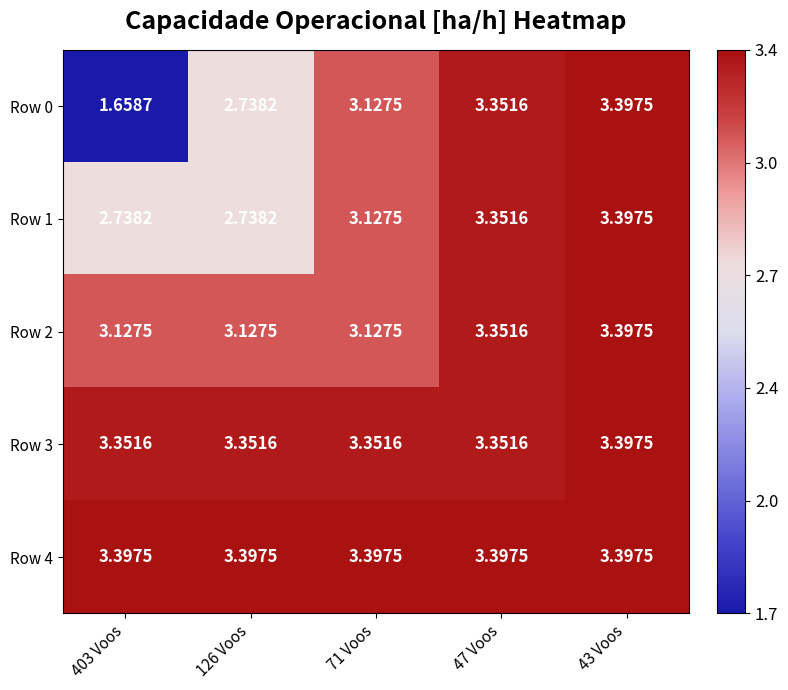

Is the value of Row 2 at 71 Voos greater than the value of Row 3 at 403 Voos?

No